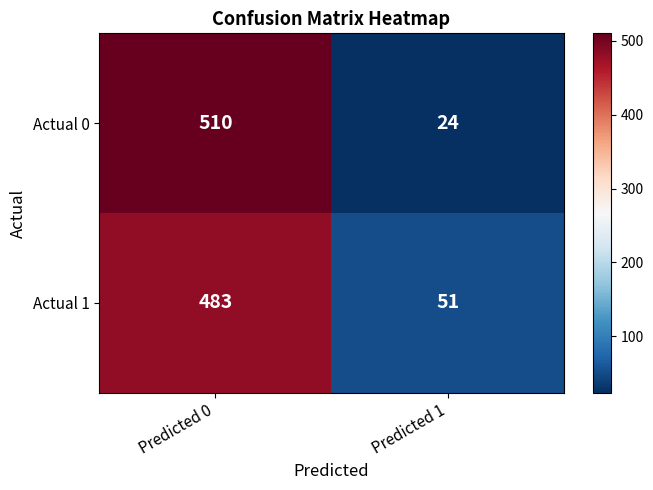

How many series are shown in this chart?

2